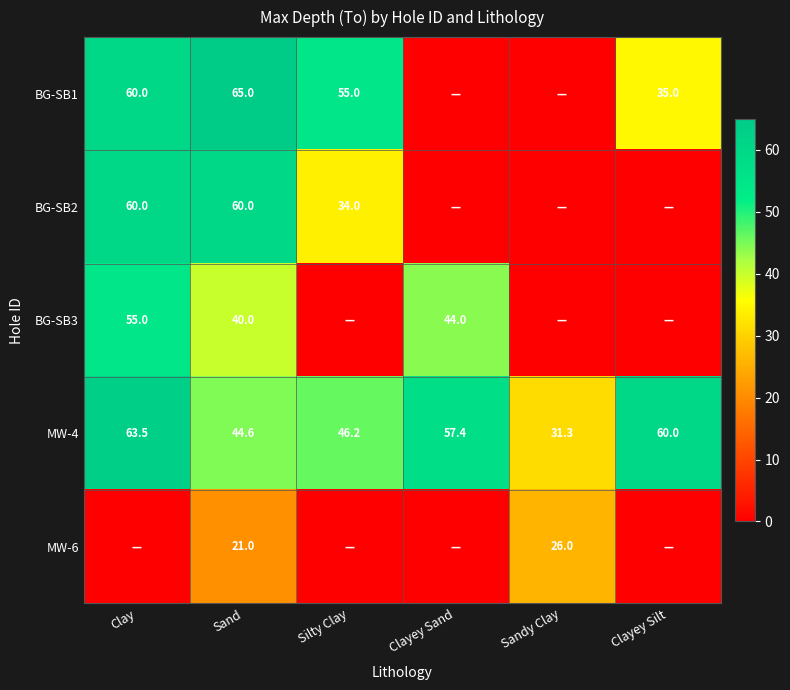

Rank the series at Sand from highest to lowest value.

BG-SB1, BG-SB2, MW-4, BG-SB3, MW-6